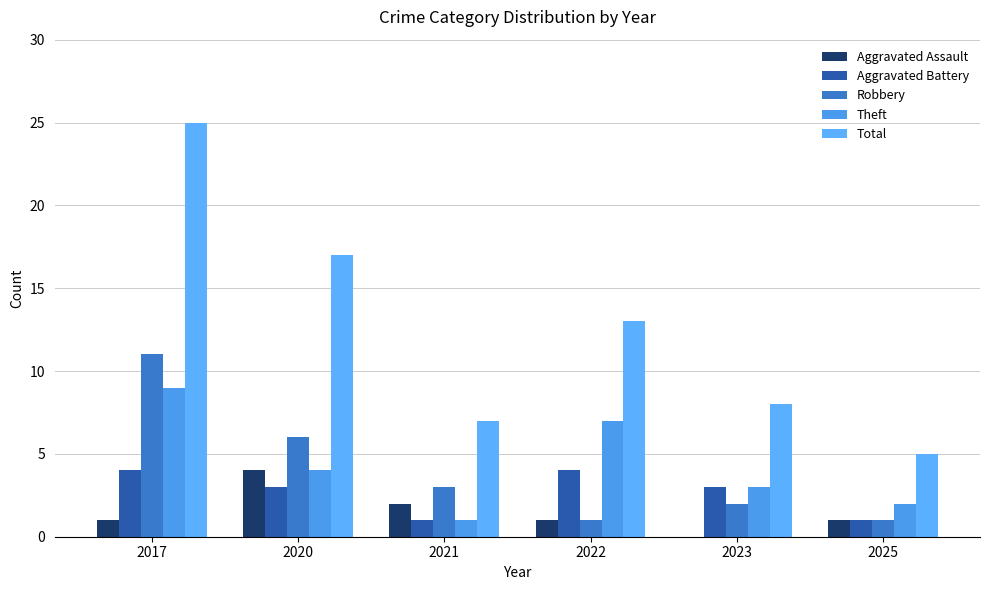

Reading right to left, transcribe all the data shown in this chart.

Aggravated Assault: 2025=1	2023=0	2022=1	2021=2	2020=4	2017=1
Aggravated Battery: 2025=1	2023=3	2022=4	2021=1	2020=3	2017=4
Robbery: 2025=1	2023=2	2022=1	2021=3	2020=6	2017=11
Theft: 2025=2	2023=3	2022=7	2021=1	2020=4	2017=9
Total: 2025=5	2023=8	2022=13	2021=7	2020=17	2017=25